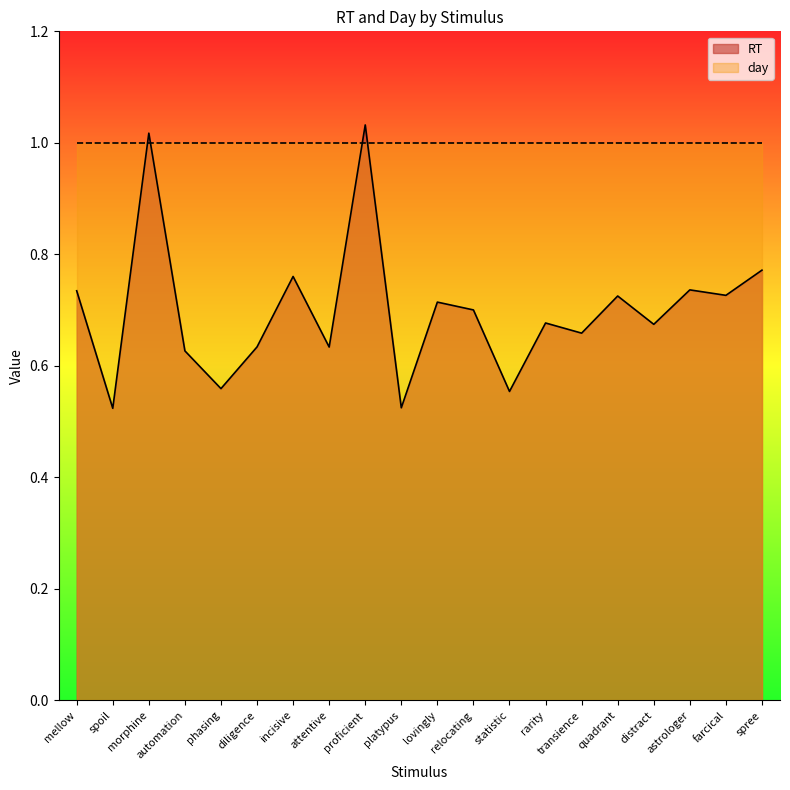

True or false: the data has more than 1 interior local peaks.

True